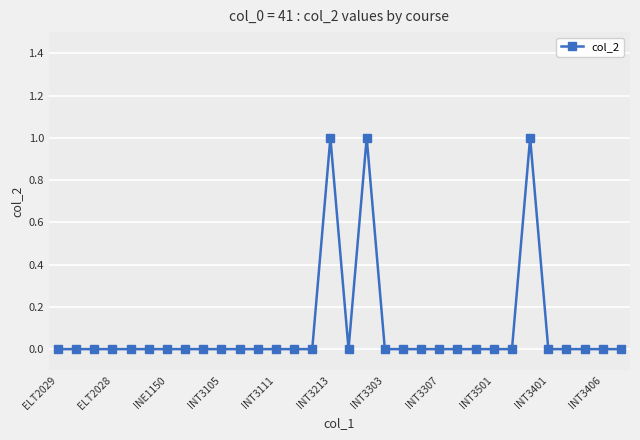

True or false: the data has more than 1 interior local peaks.

True